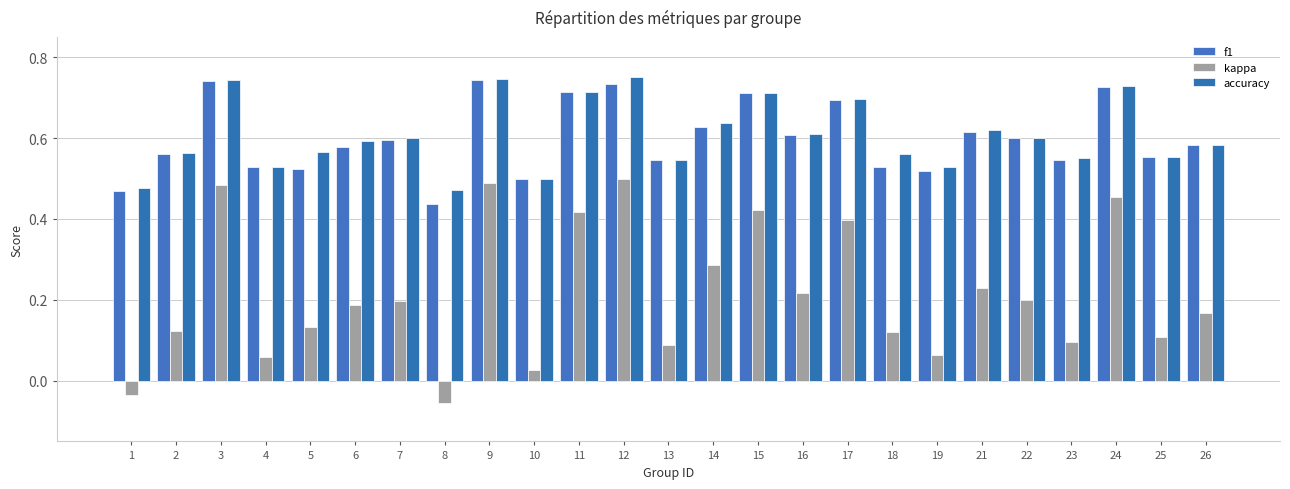

Reading left to right, transcribe all the data shown in this chart.

f1: 0.5	0.6	0.7	0.5	0.5	0.6	0.6	0.4	0.7	0.5	0.7	0.7	0.5	0.6	0.7	0.6	0.7	0.5	0.5	0.6	0.6	0.5	0.7	0.6	0.6
kappa: -0.0	0.1	0.5	0.1	0.1	0.2	0.2	-0.1	0.5	0.0	0.4	0.5	0.1	0.3	0.4	0.2	0.4	0.1	0.1	0.2	0.2	0.1	0.5	0.1	0.2
accuracy: 0.5	0.6	0.7	0.5	0.6	0.6	0.6	0.5	0.7	0.5	0.7	0.8	0.5	0.6	0.7	0.6	0.7	0.6	0.5	0.6	0.6	0.6	0.7	0.6	0.6